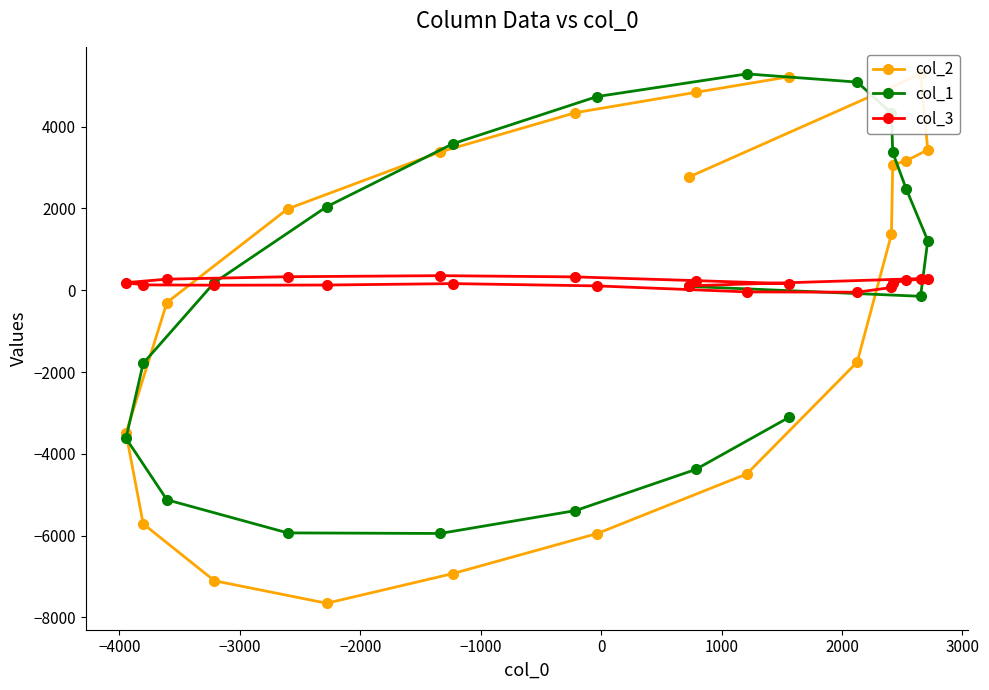

What is the spread (max minus min) of values at −1000?

3190